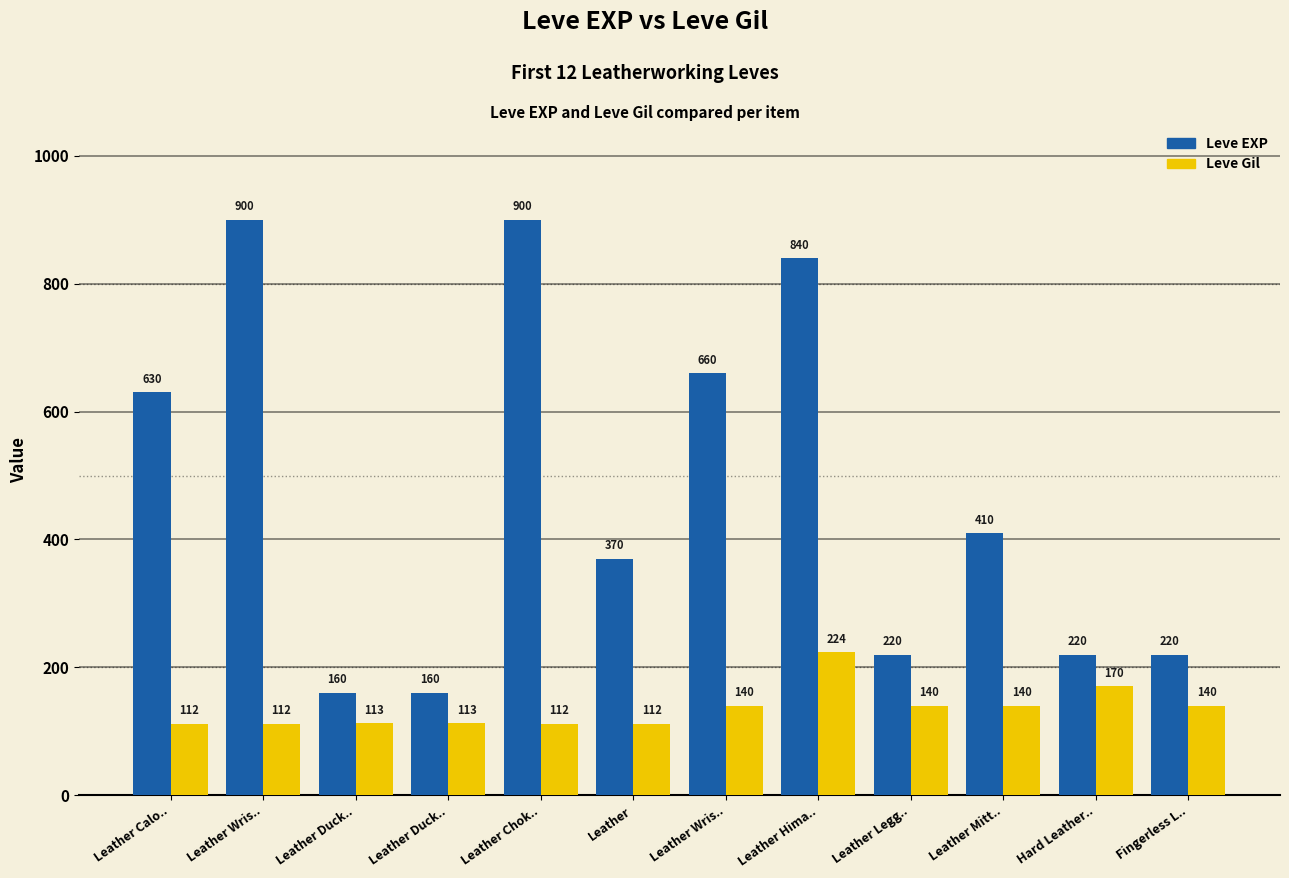

Is the value of Leve EXP at Leather Hima.. greater than the value of Leve Gil at Leather Wris..?

Yes